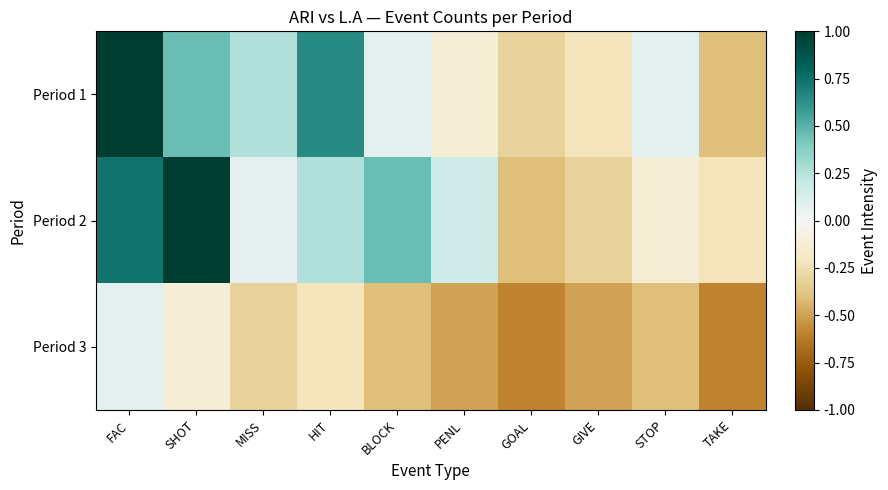

Count the number of data series in this chart.

3